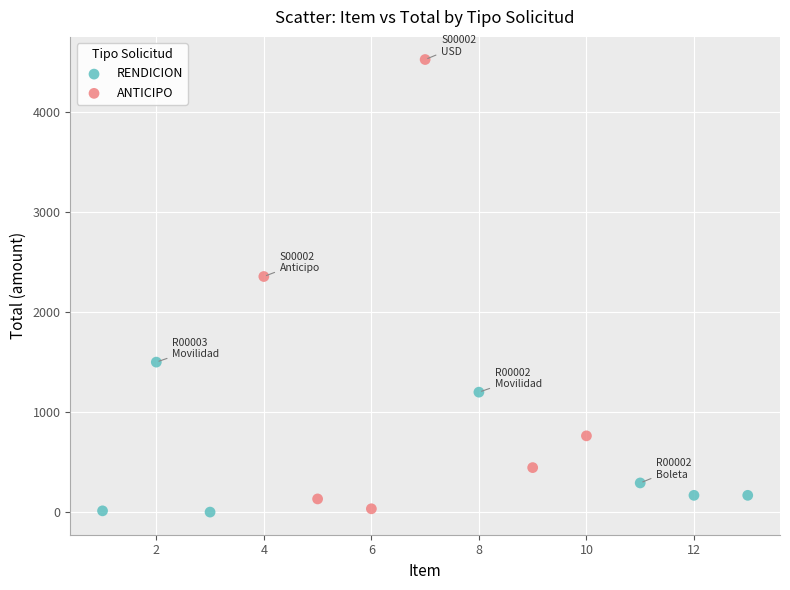

Which series contains the highest Y value?

ANTICIPO